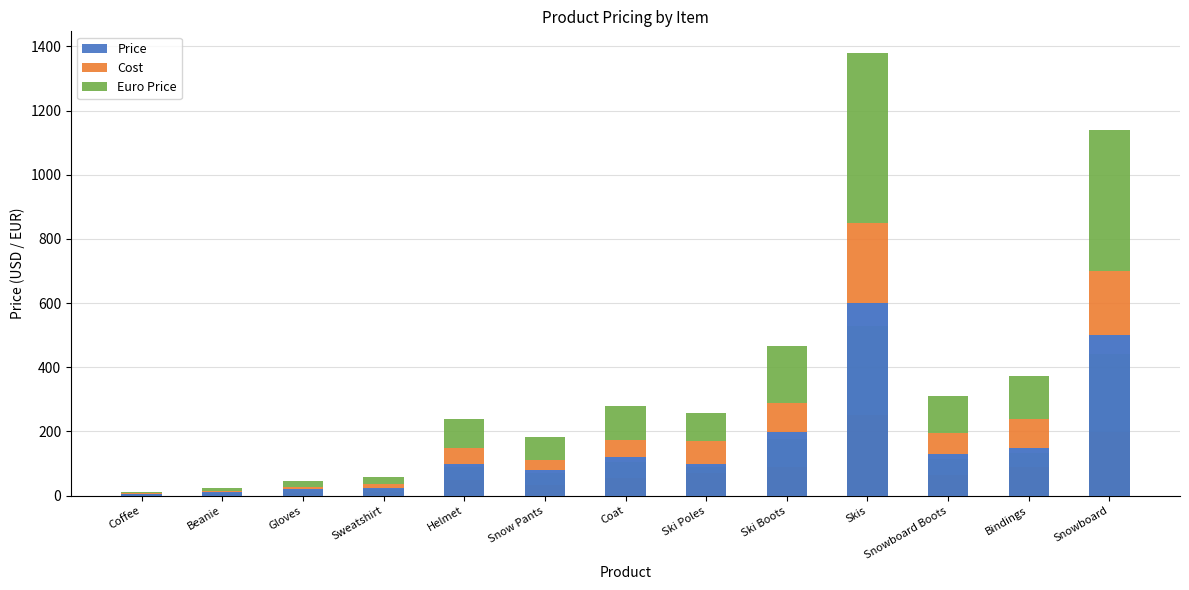

Reading left to right, extract all data points from this chart.

Price: 6.0	10.0	20.0	25.0	100.0	80.0	120.0	100.0	200.0	600.0	130.0	150.0	500.0
Cost: 1.0	4.3	8.0	10.6	50.0	32.5	54.5	70.0	90.0	250.0	65.0	90.0	200.0
Euro Price: 5.3	8.8	17.6	22.0	88.0	70.4	105.6	88.0	176.0	528.0	114.4	132.0	440.0